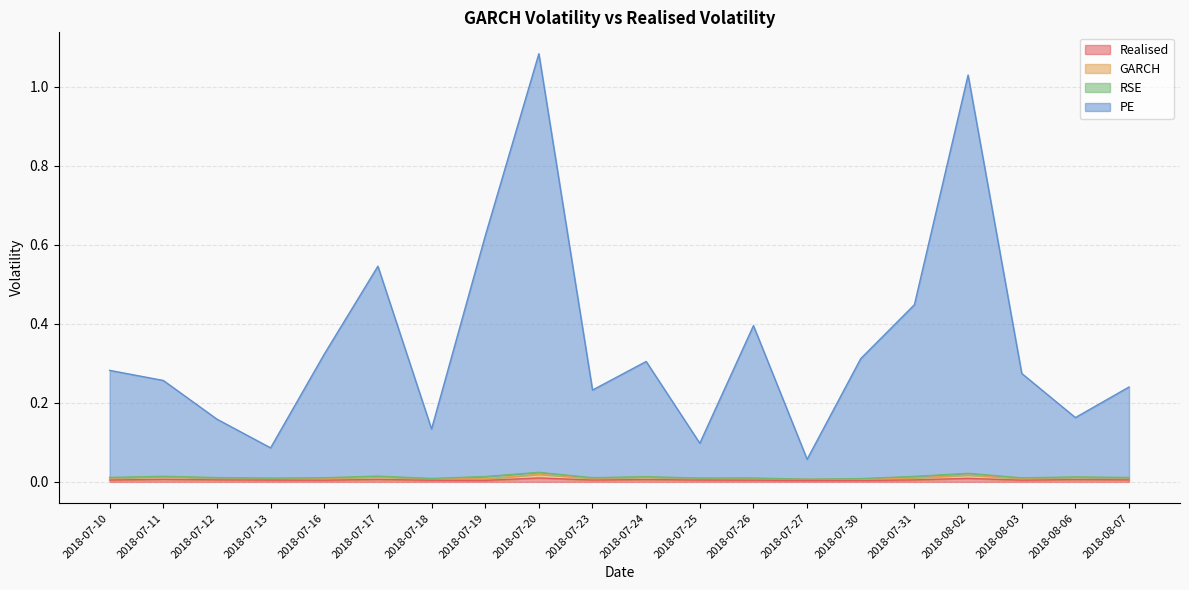

What is the lowest value of the PE series?

0.1